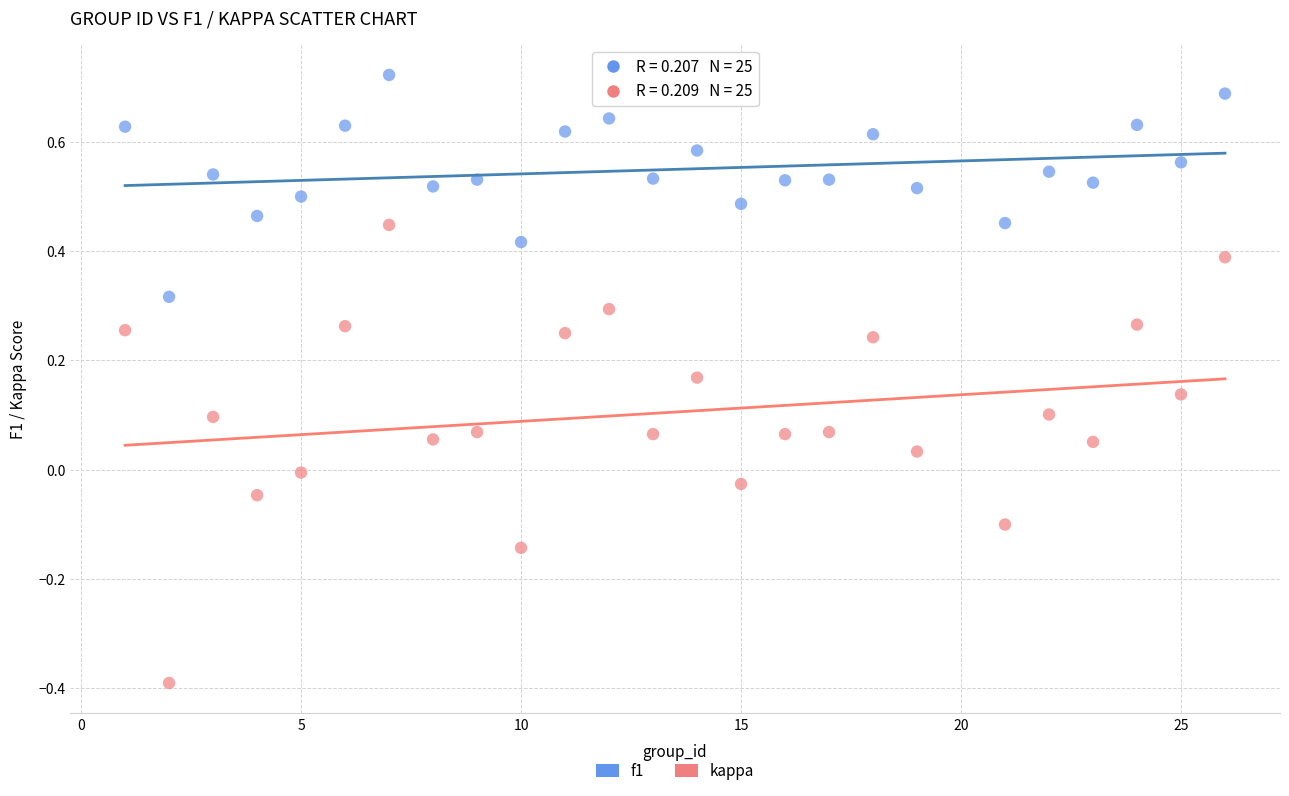

Across all data points, what is the range of Y values (max minus min)?

1.1